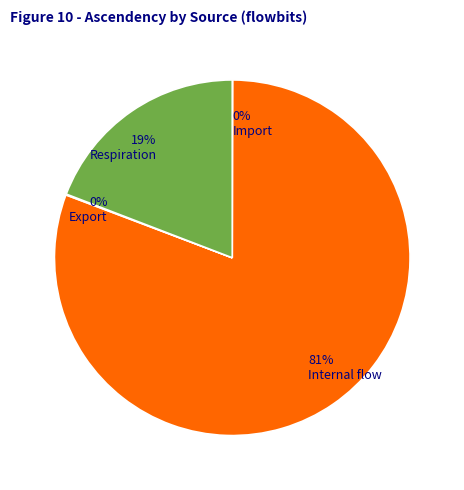

Which has a higher value, Respiration or Internal flow?

Internal flow